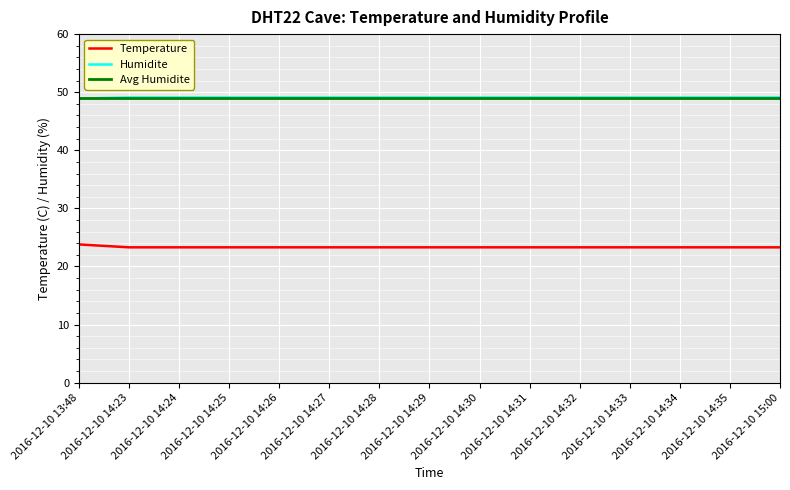

True or false: Temperature has a value of 35.4 at 2016-12-10 14:27.

False